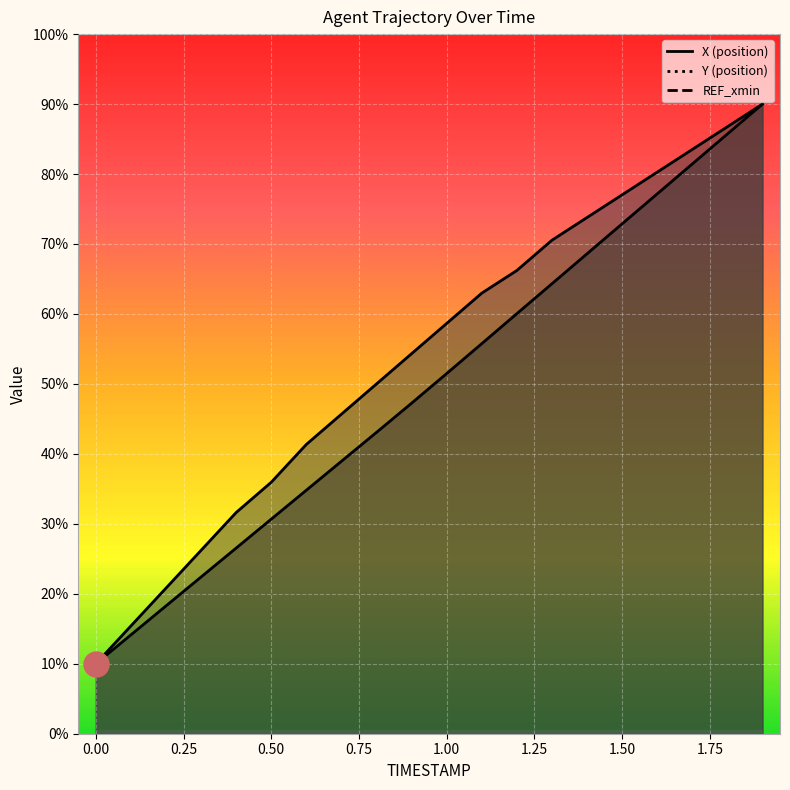

True or false: Y has more than 1 points higher than both neighbors.

False